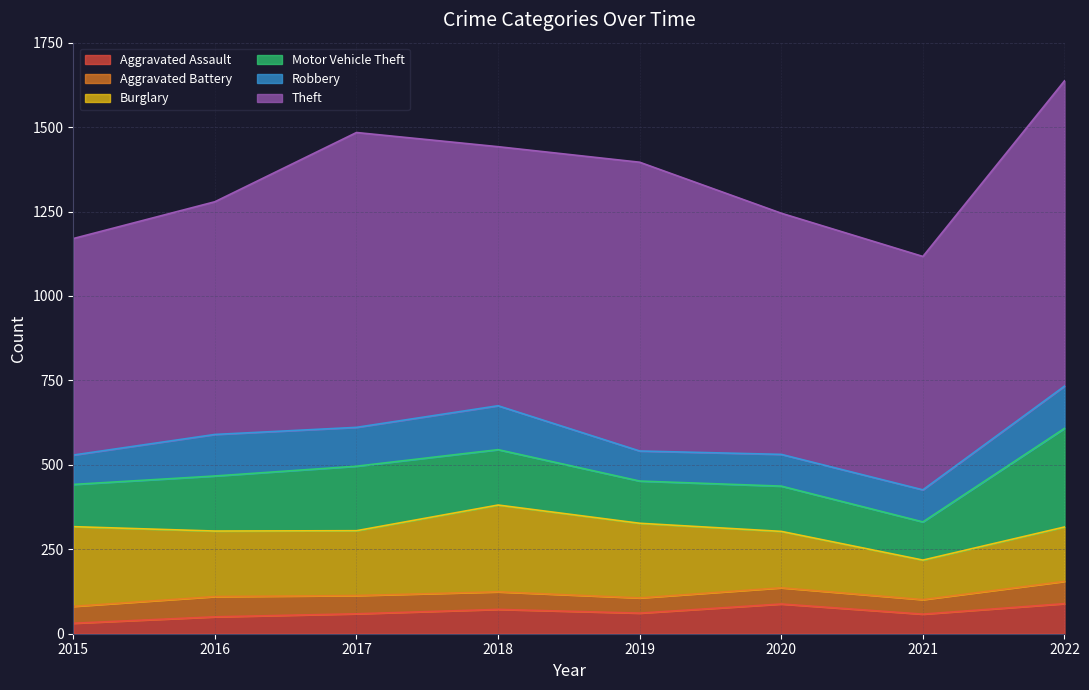

How many lines are shown in the chart?

6